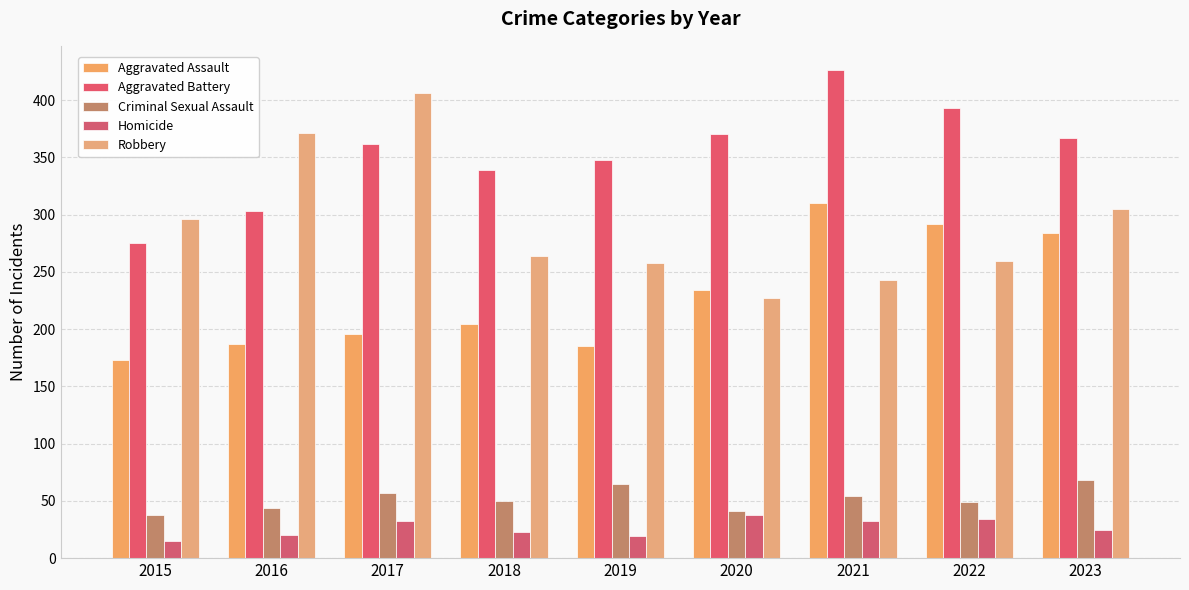

How many values in the Homicide series are below 25?

4